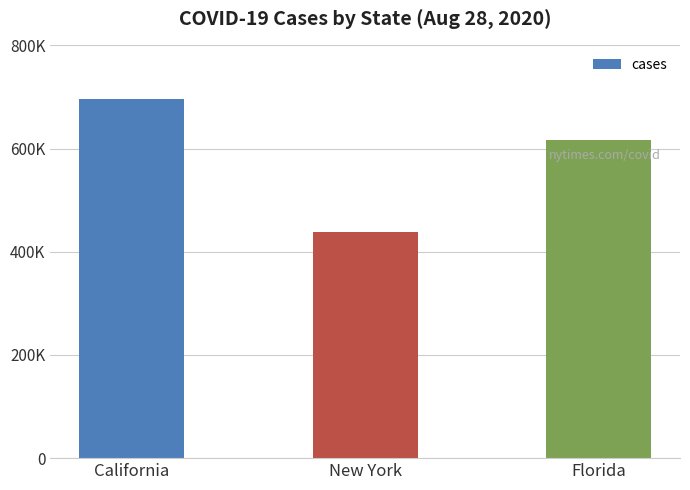

What is the minimum value shown in the chart?

437426